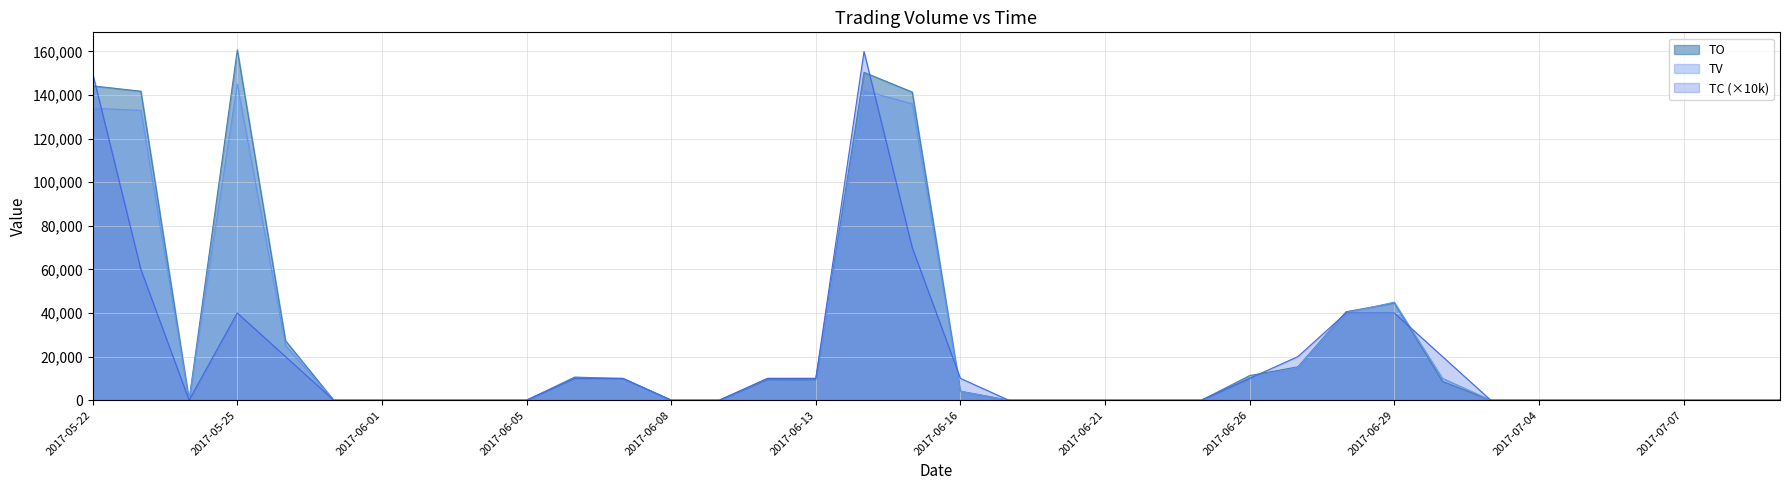

What is the highest value of the TO series?

160750